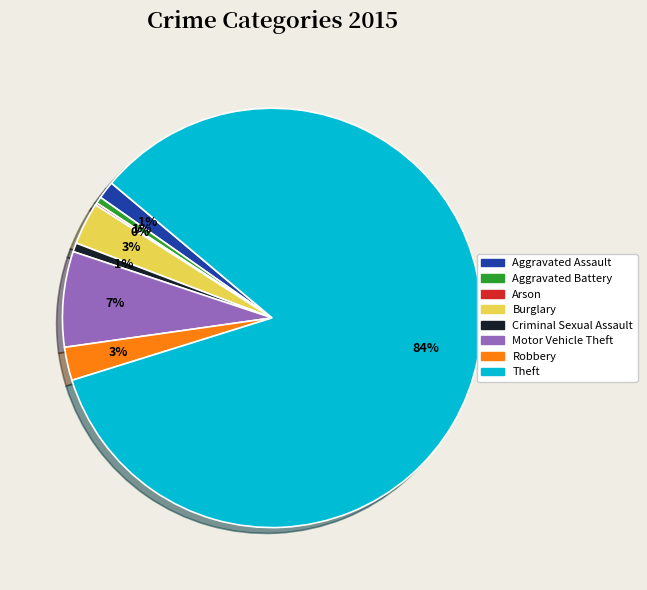

To the nearest percent, what is the average slice percentage?

12%